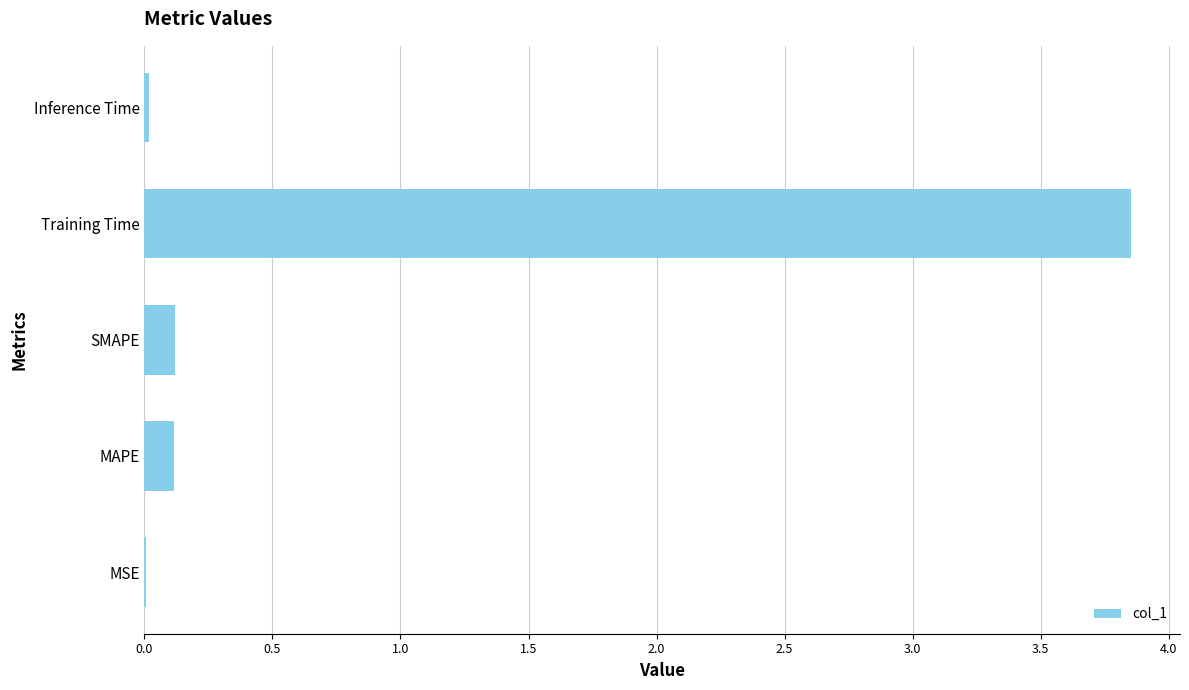

Between MAPE and MSE, which is larger?

MAPE